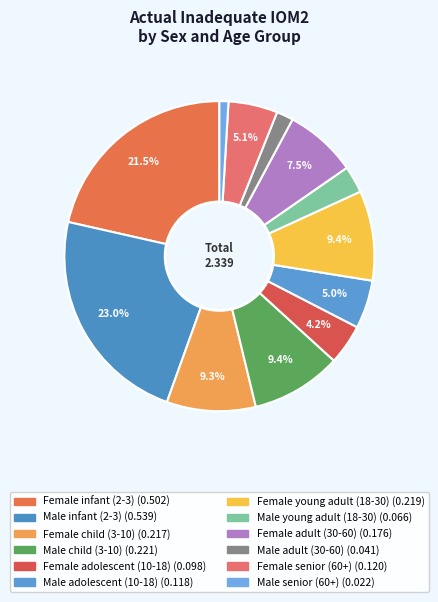

How many segments does this pie chart have?

12